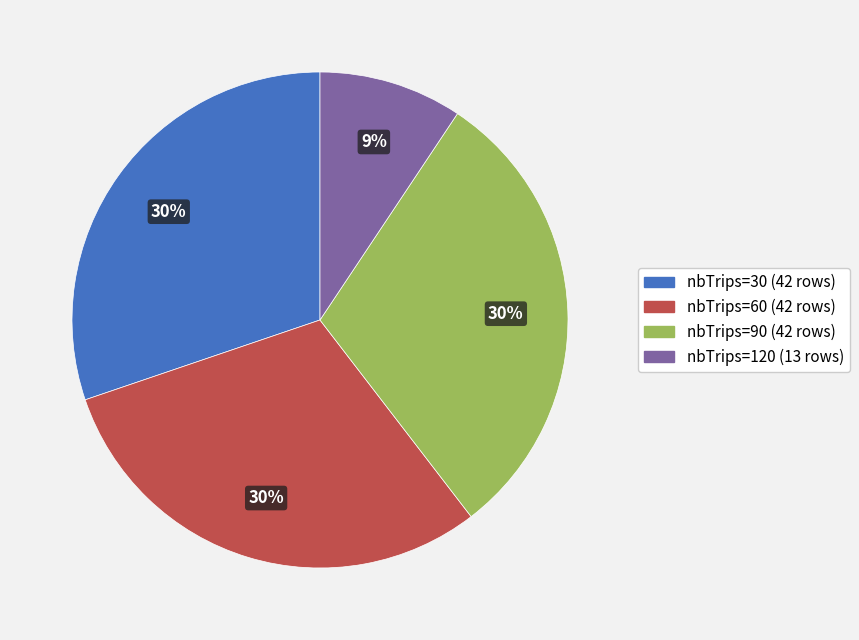

Which category has the smallest portion of the pie?

nbTrips=120